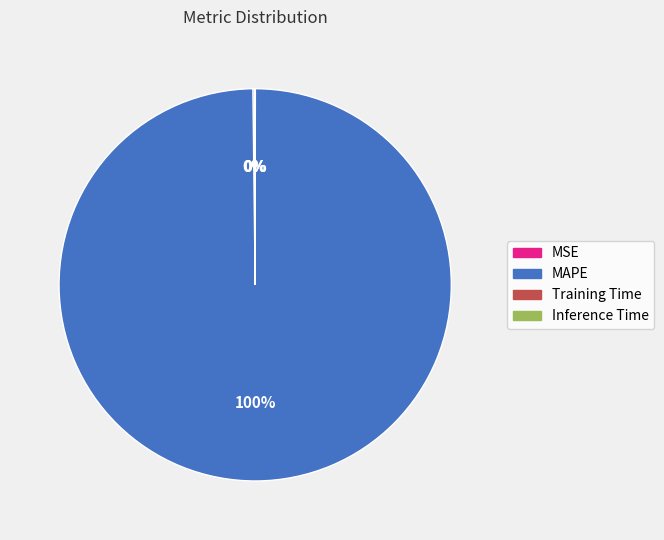

The MAPE slice represents 100% of the pie. True or false?

True